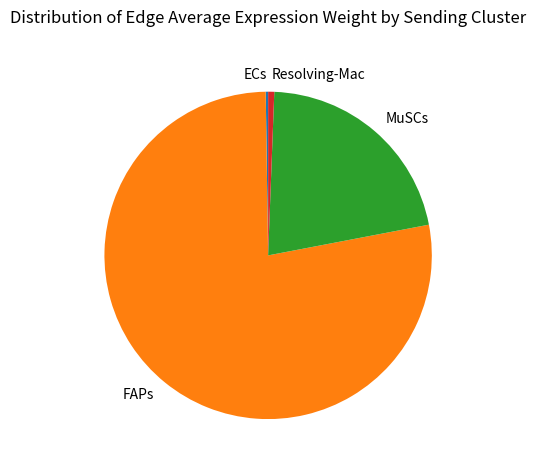

Which slice represents more than half of the pie?

FAPs